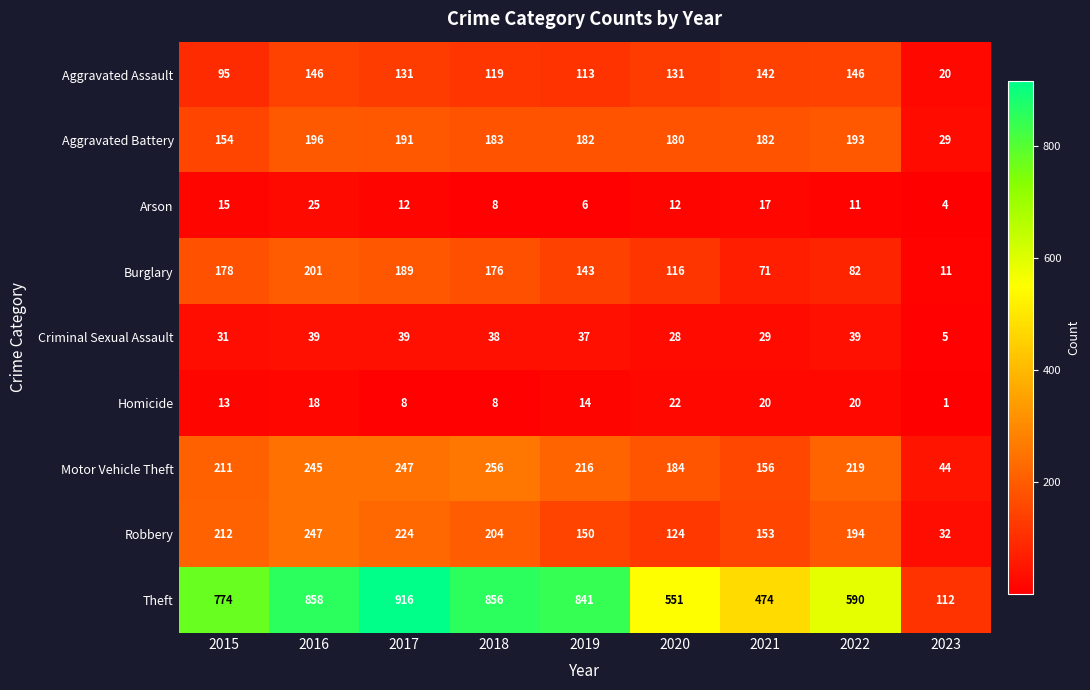

At how many categories does at least one series exceed 357?

8